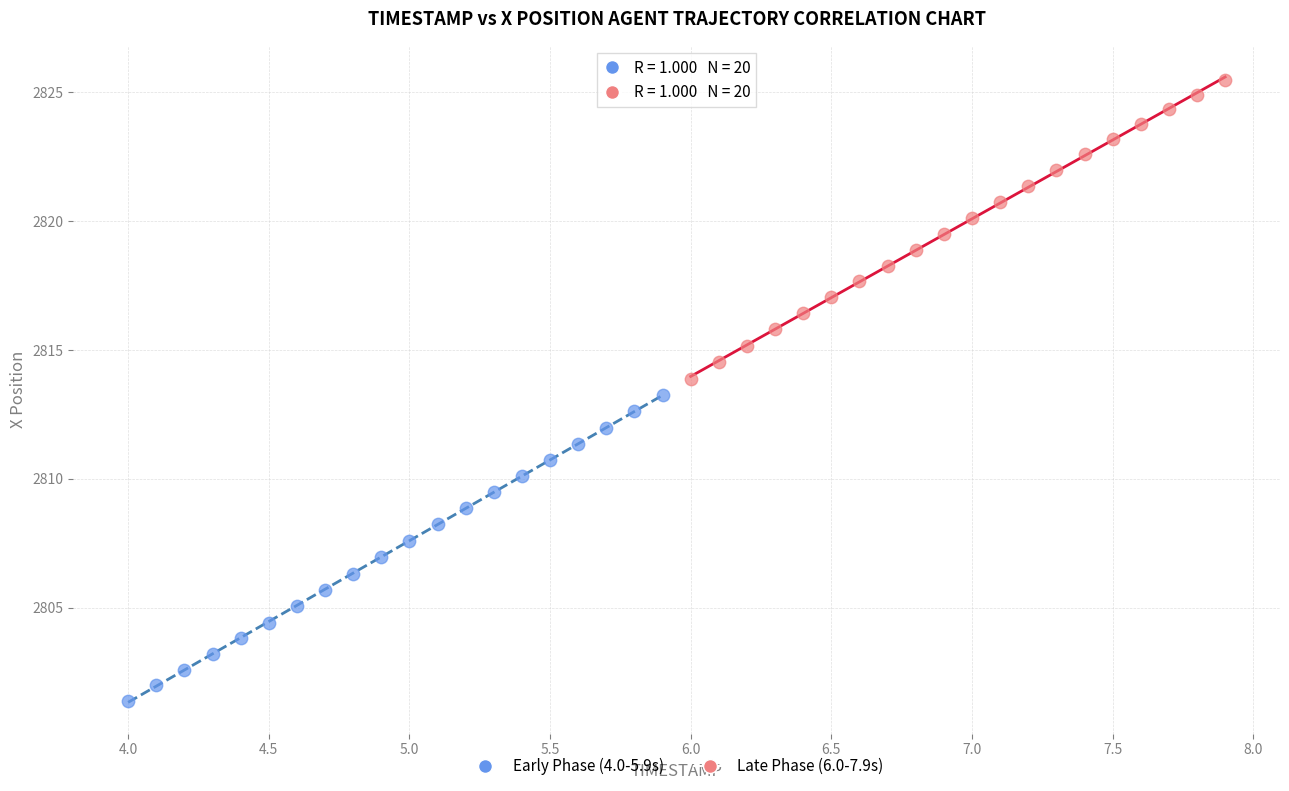

What are all the series names shown in the legend?

Early Phase (4.0-5.9s), Late Phase (6.0-7.9s)